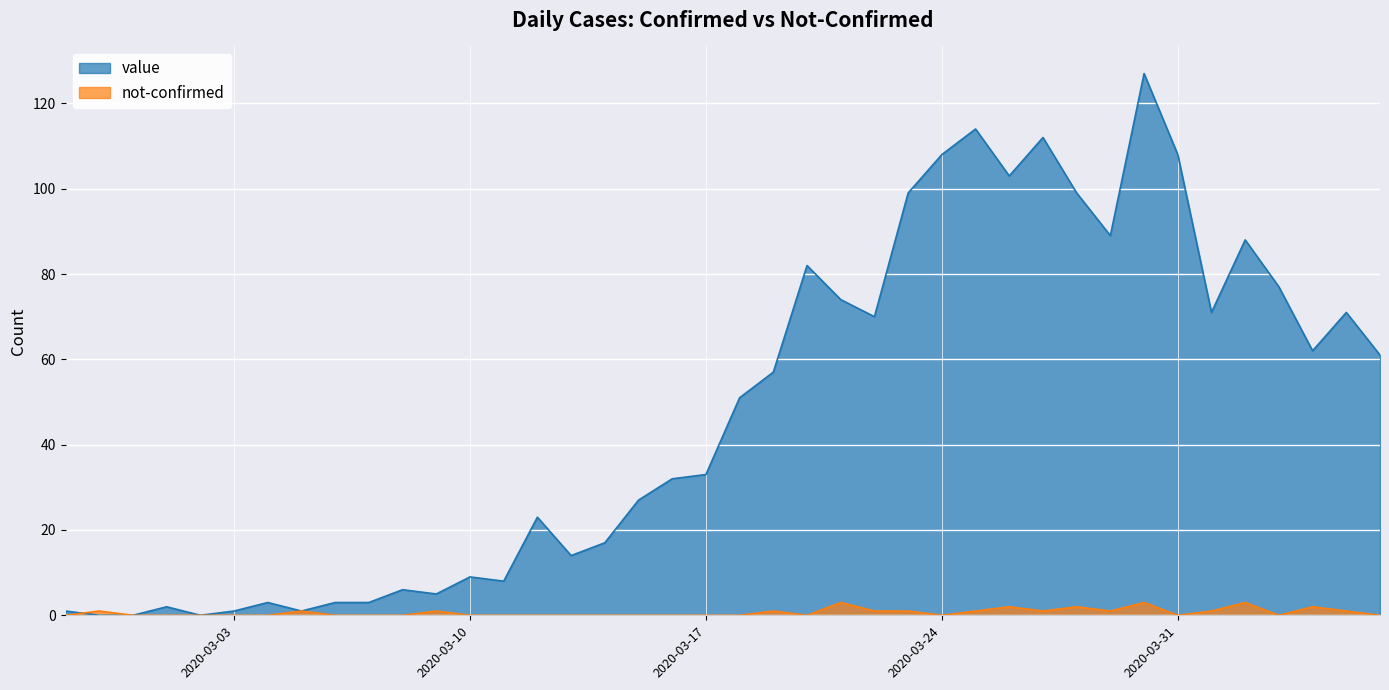

What position from the right is 2020-04-02?

5